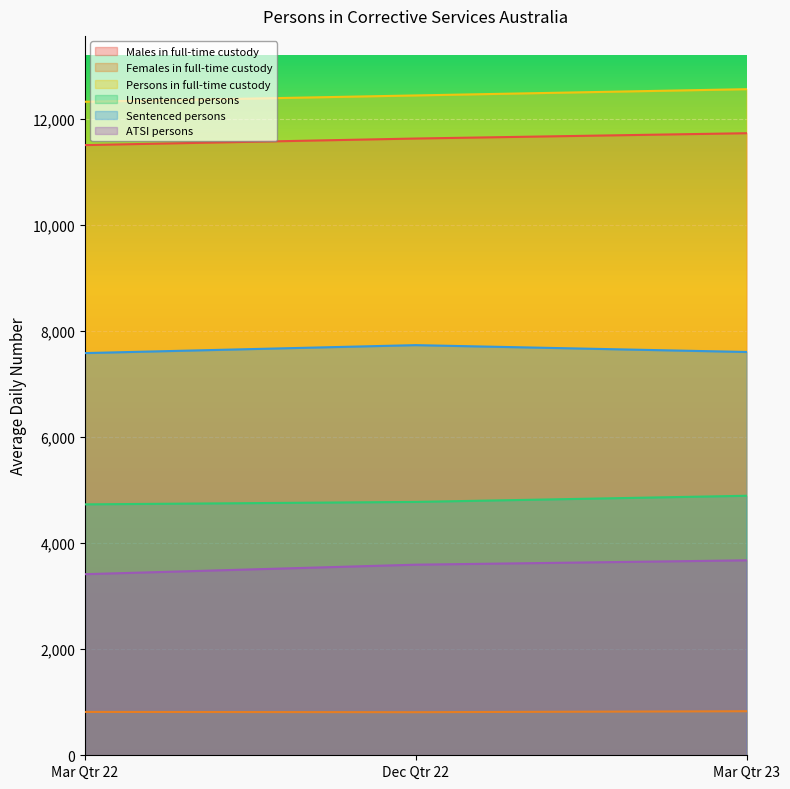

What is the spread (max minus min) of values at Mar Qtr 22?

11500